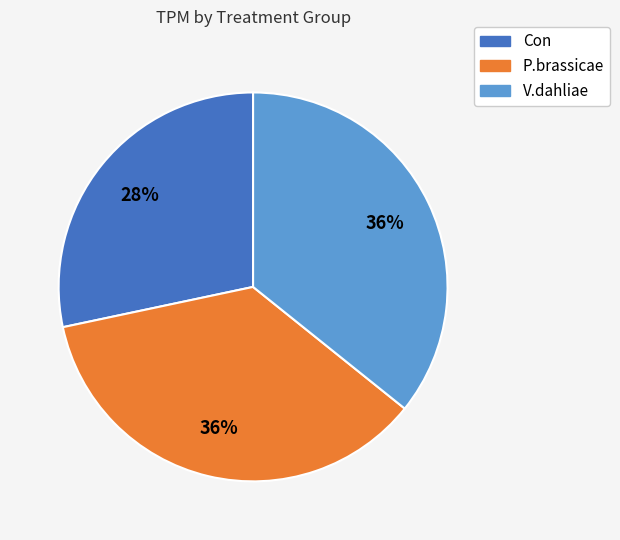

What is the smallest slice in the pie chart?

Con